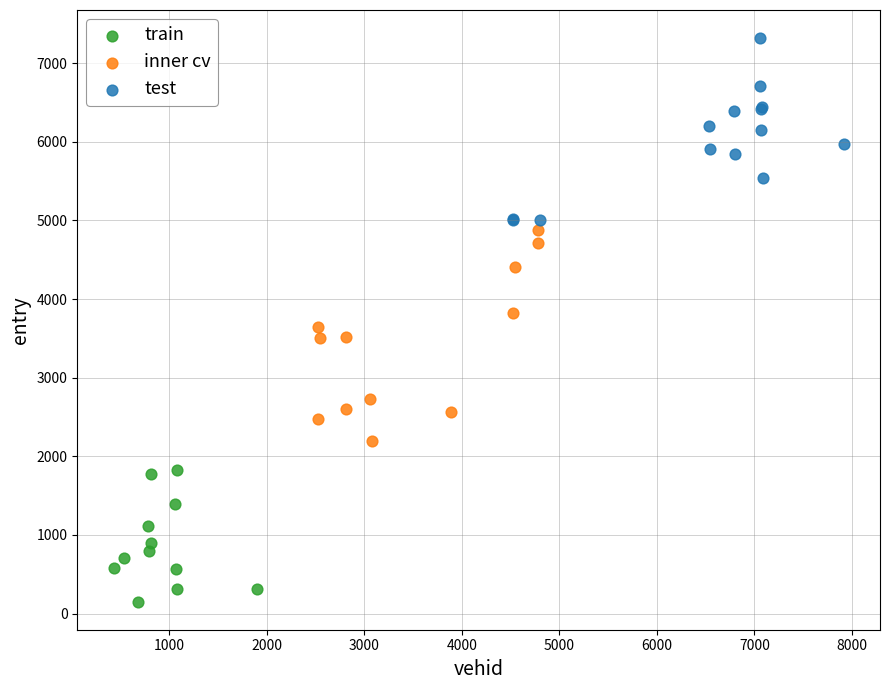

Which series has the widest spread of Y values?

inner cv